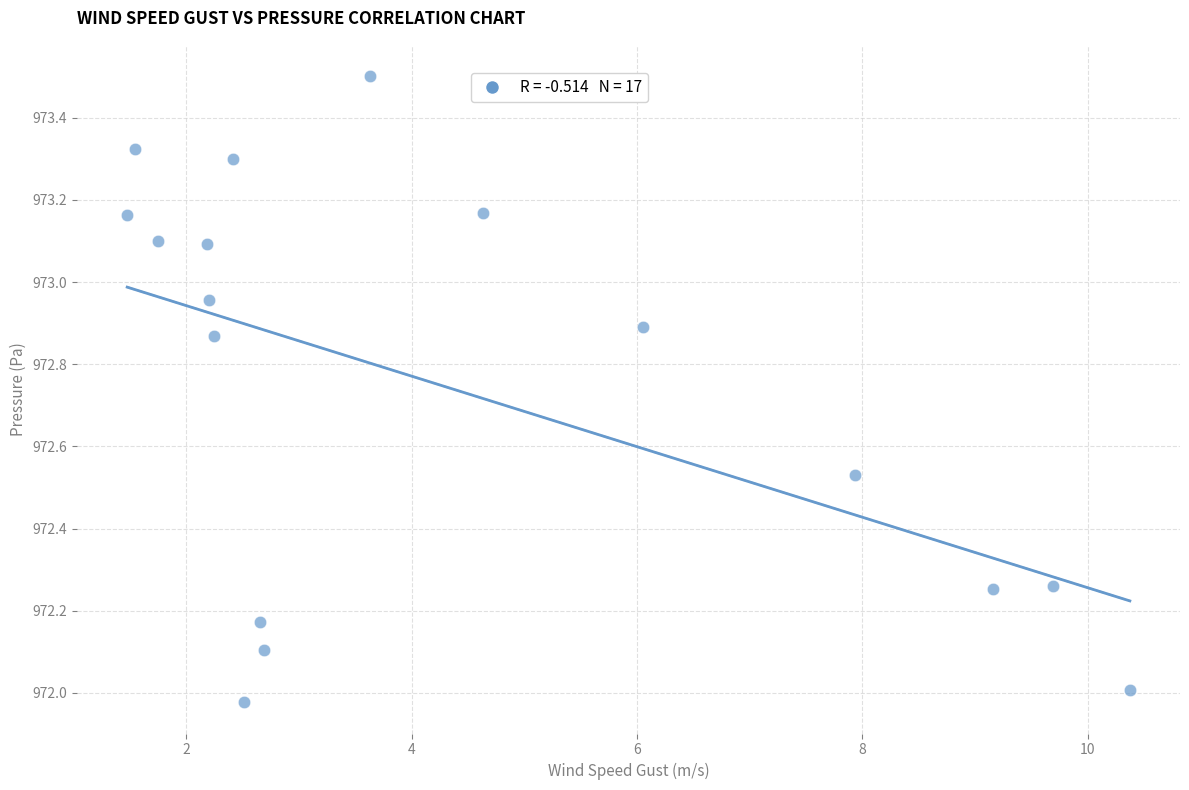

What is the range of Y values (max minus min)?

1.5